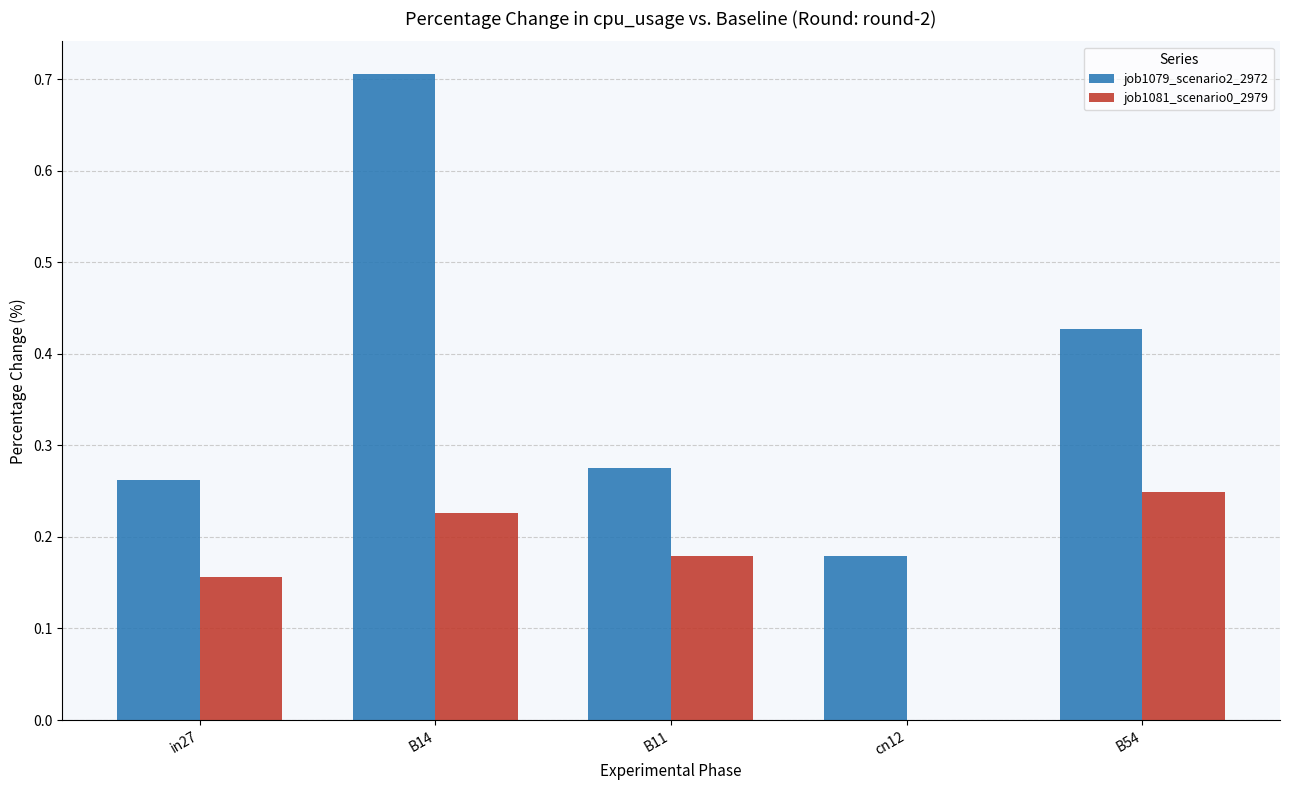

Count the job1079_scenario2_2972 values in the range 0 to 1.

5